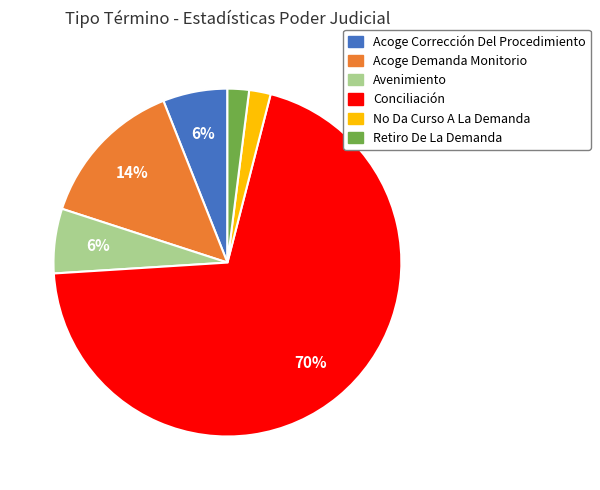

Is there any slice that represents more than half of the pie?

Yes